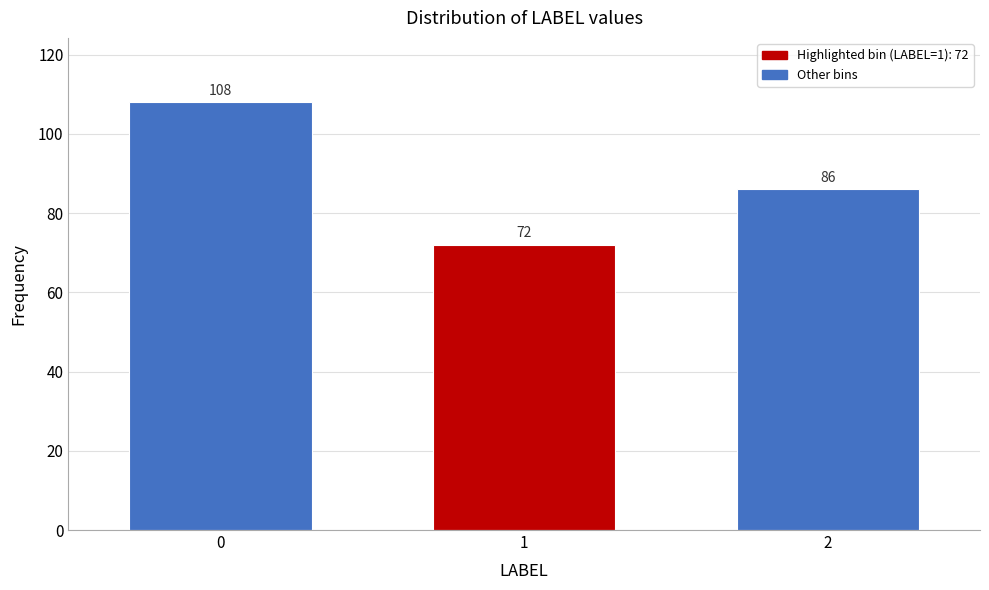

Reading left to right, list all the values displayed in this chart.

0=108	1=72	2=86